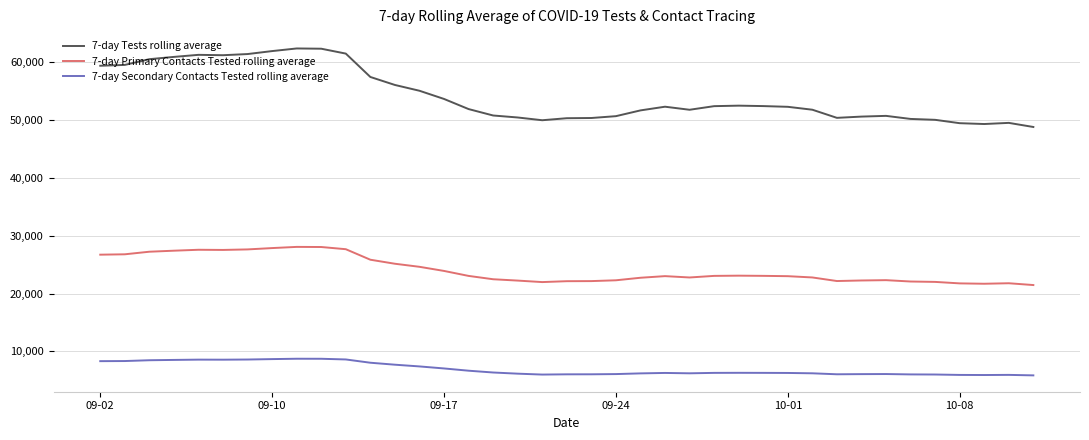

True or false: 7-day Primary Contacts Tested rolling average and 7-day Tests rolling average cross at least once.

False